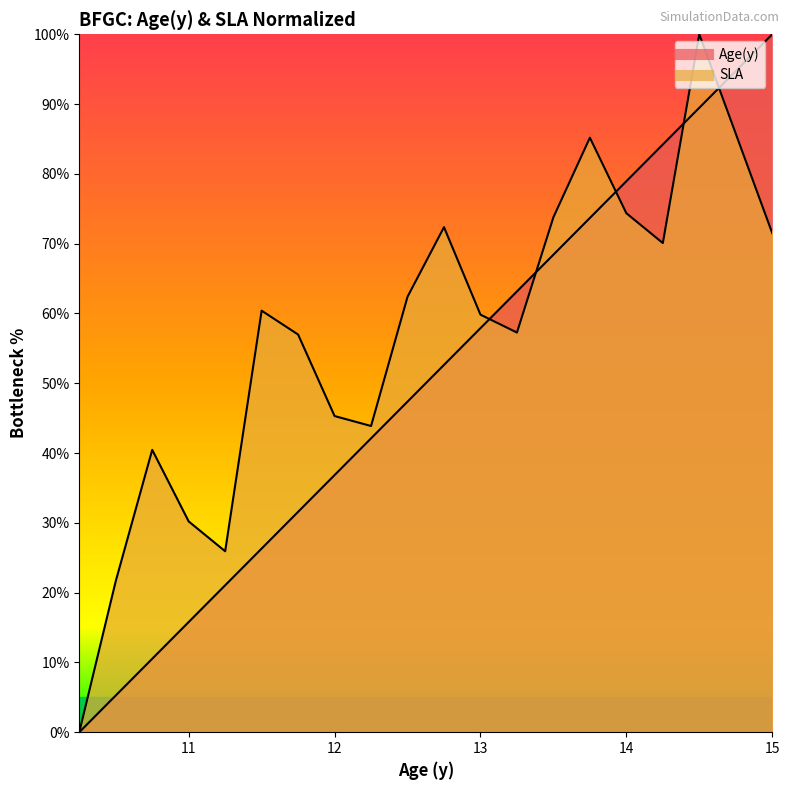

List the series in order of their peak value, highest first.

Age(y), SLA